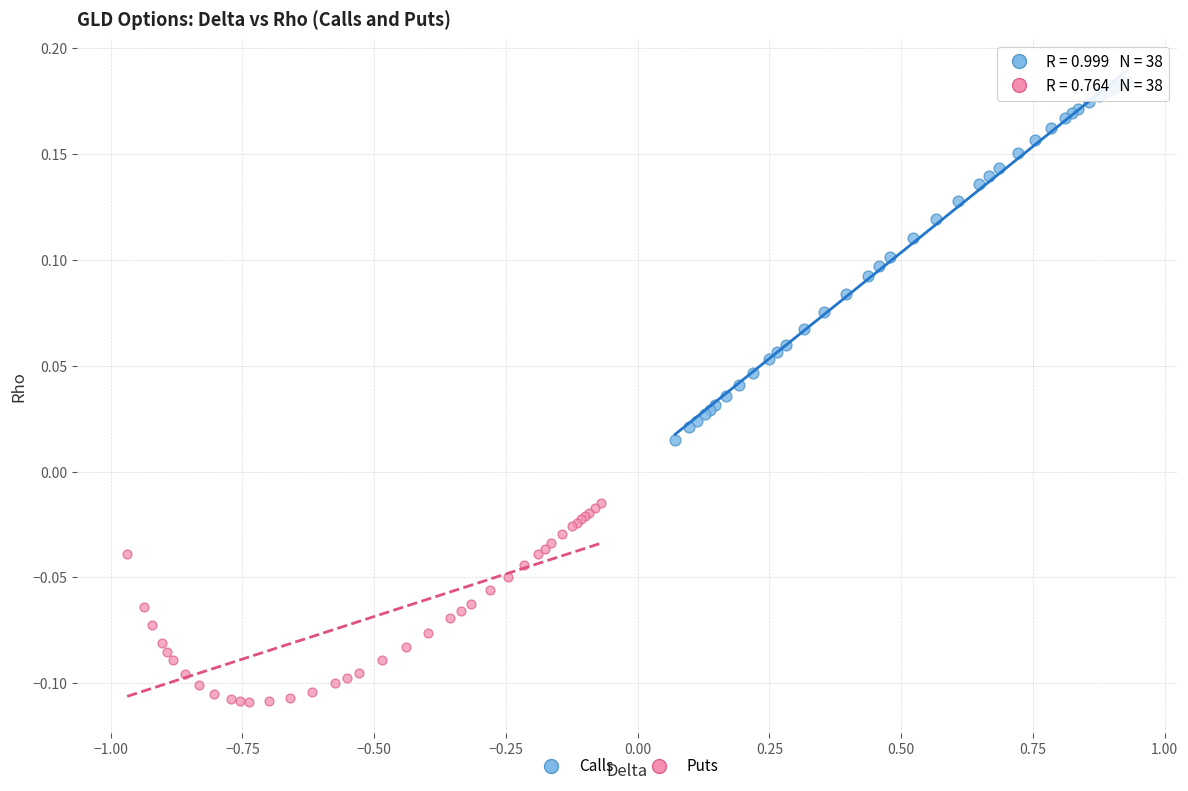

Which series reaches the minimum Y coordinate?

Puts